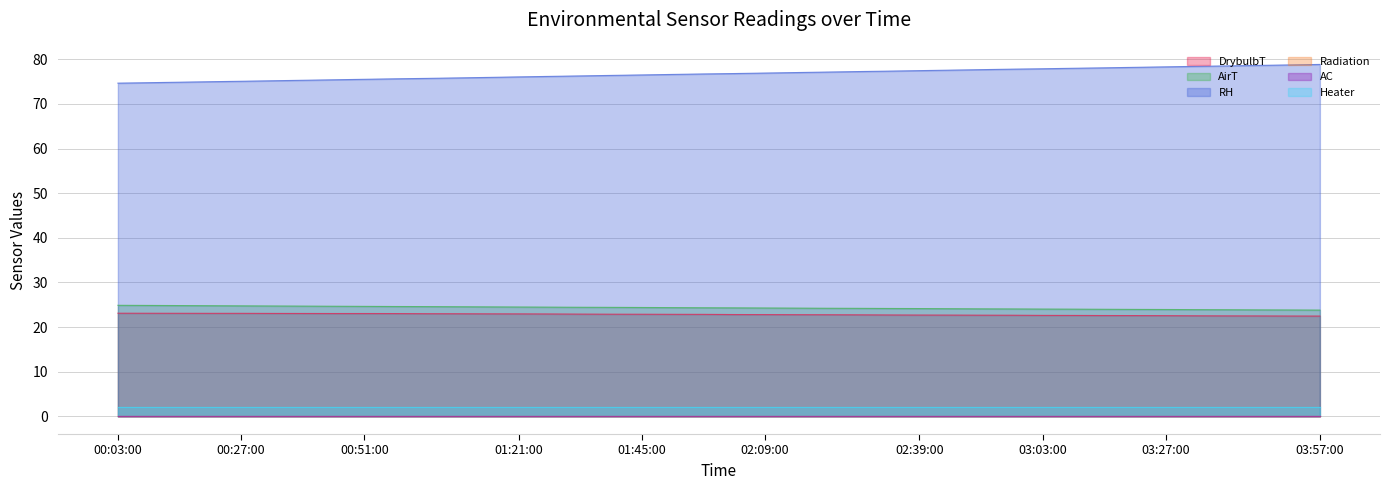

What position from the right is 00:09:00?

39